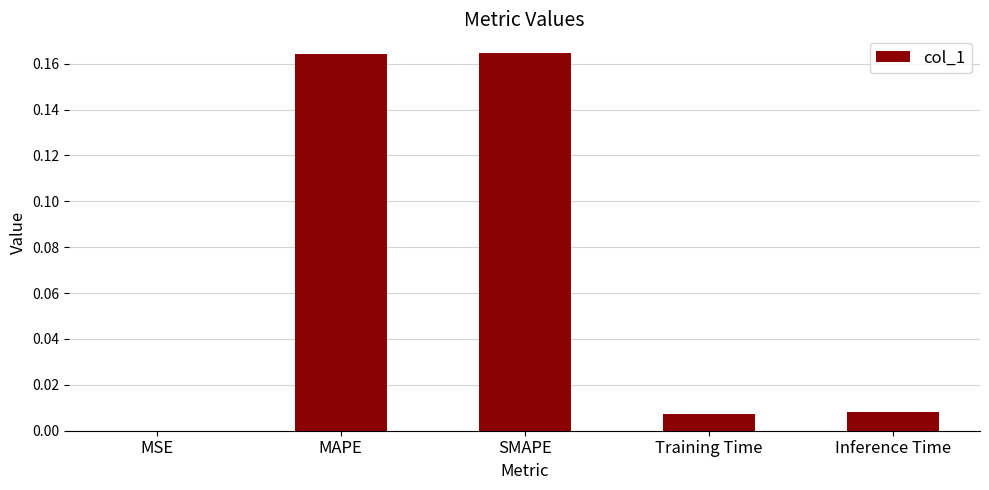

True or false: the data shows 0.0 at Inference Time.

True